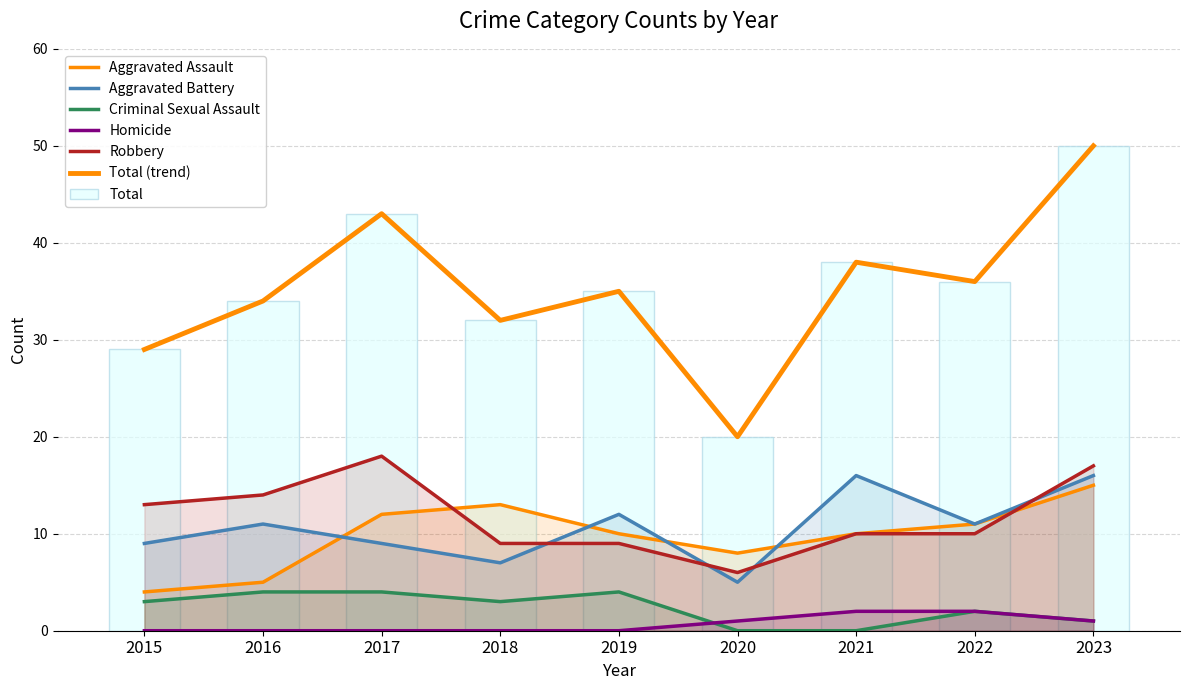

What is the maximum value for Criminal Sexual Assault?

4